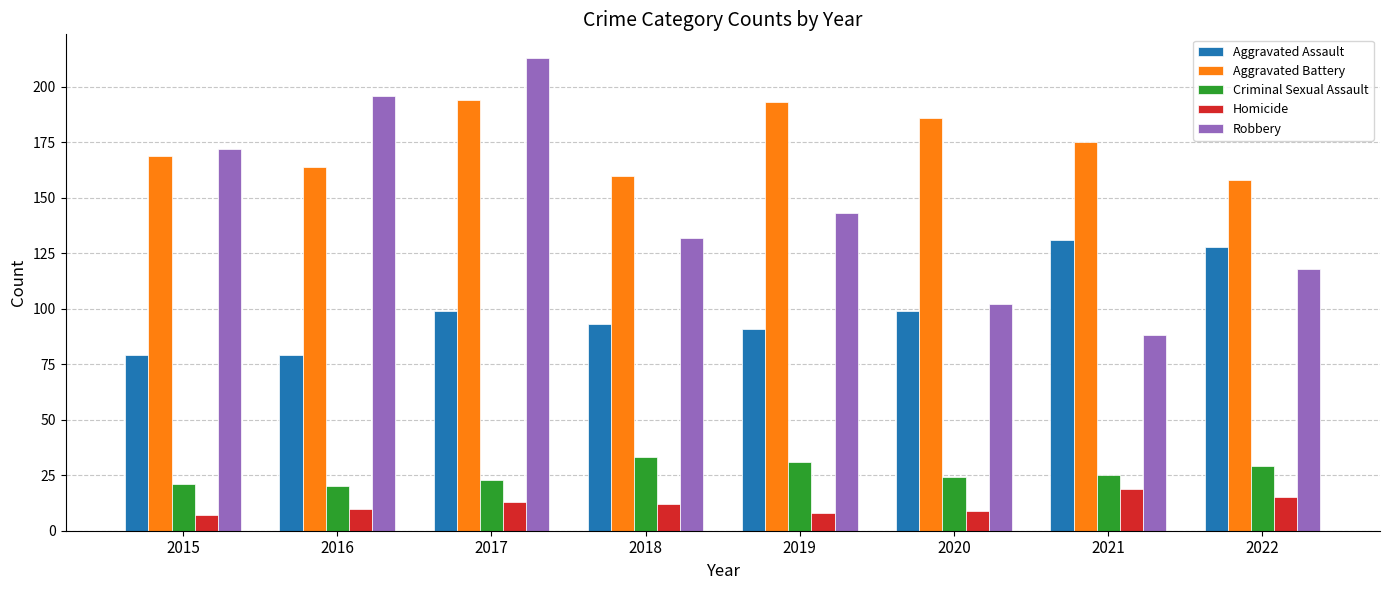

Are the bars grouped side by side (vs. stacked)?

Yes